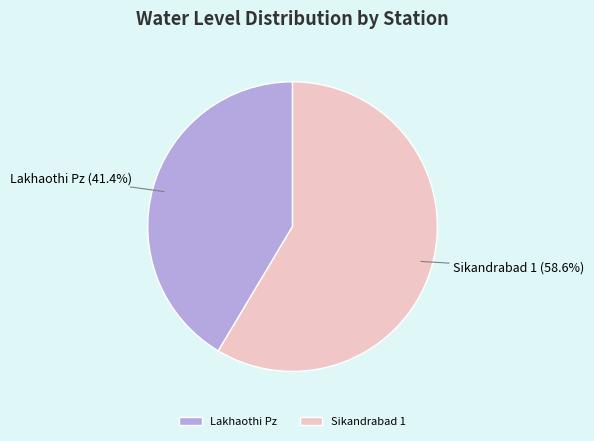

How many slices are in this pie chart?

2